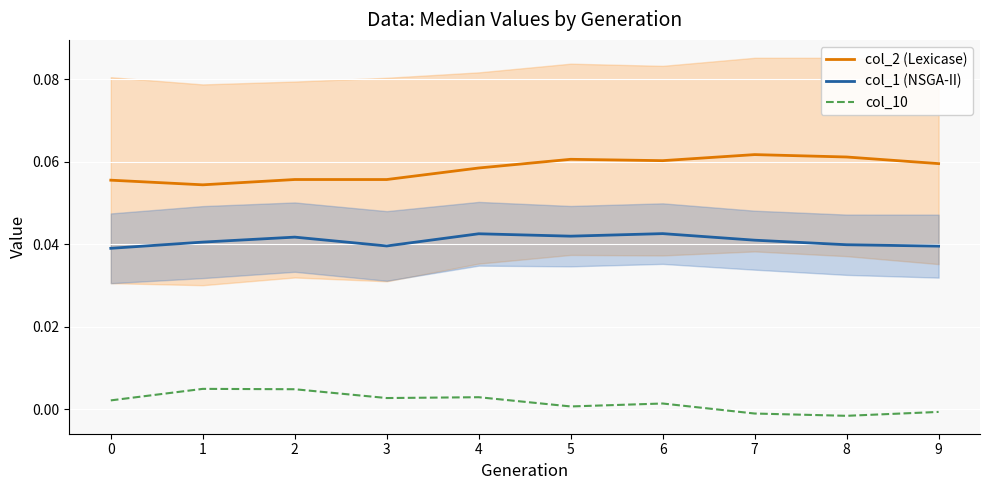

What are all the series names shown in the legend?

col_2 (Lexicase), col_1 (NSGA-II), col_10